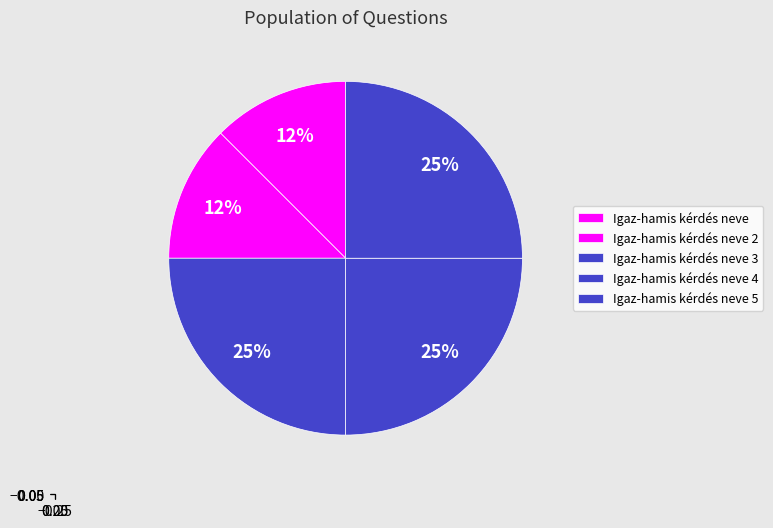

To the nearest percent, what is the difference between the Igaz-hamis kérdés neve 2 and Igaz-hamis kérdés neve 5 slice percentages?

12%